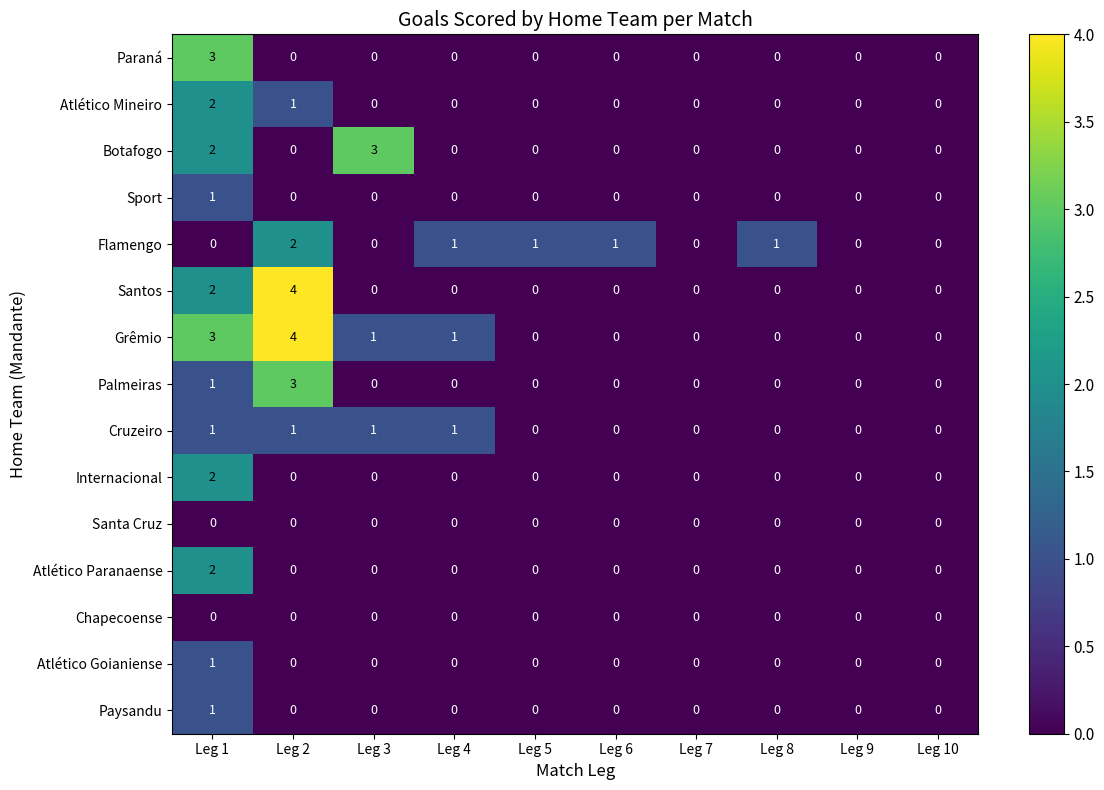

Which series changed the most between Leg 7 and Leg 8?

Flamengo